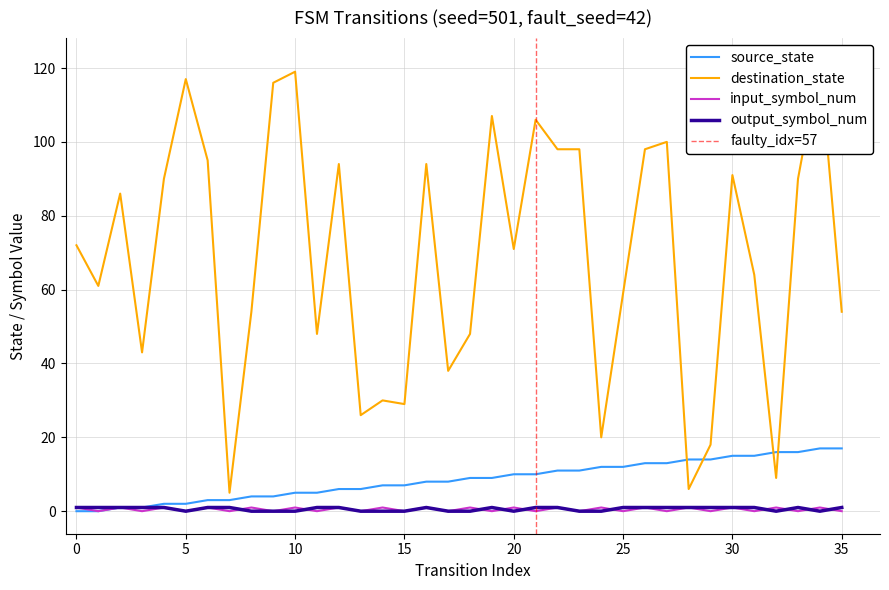

At which category is the sum across all series the highest?

34